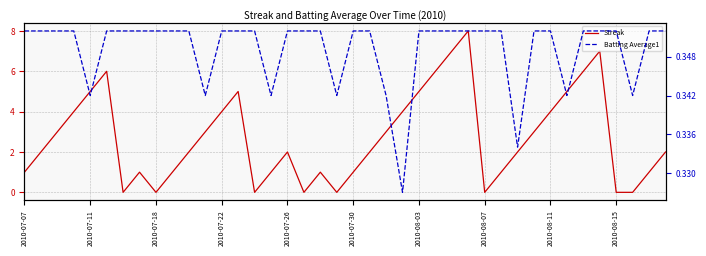

What is the highest value of the Streak series?

8.0